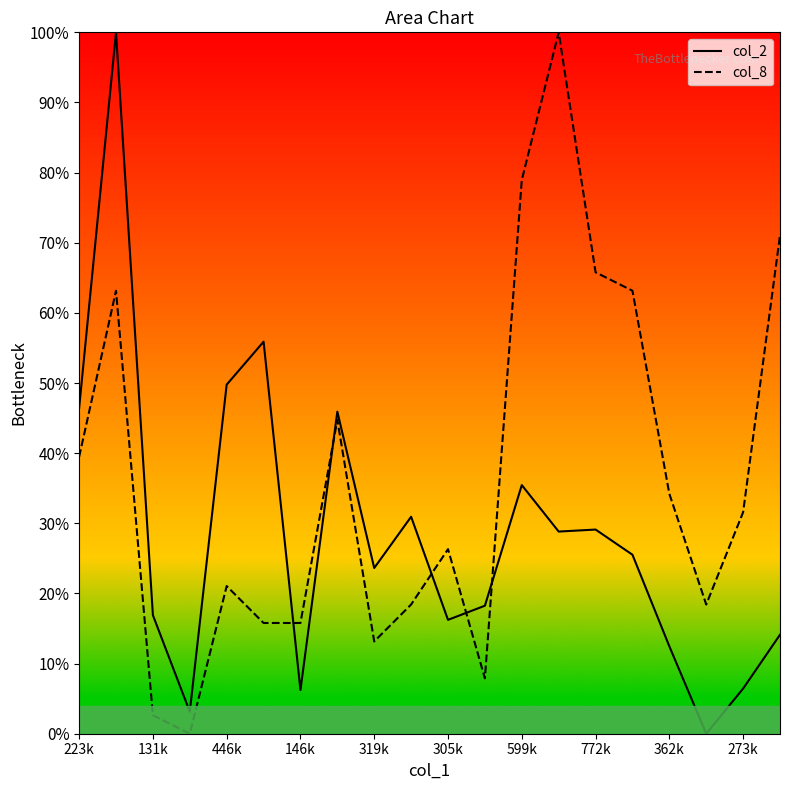

Rank the series by their average value, from lowest to highest.

col_2, col_8